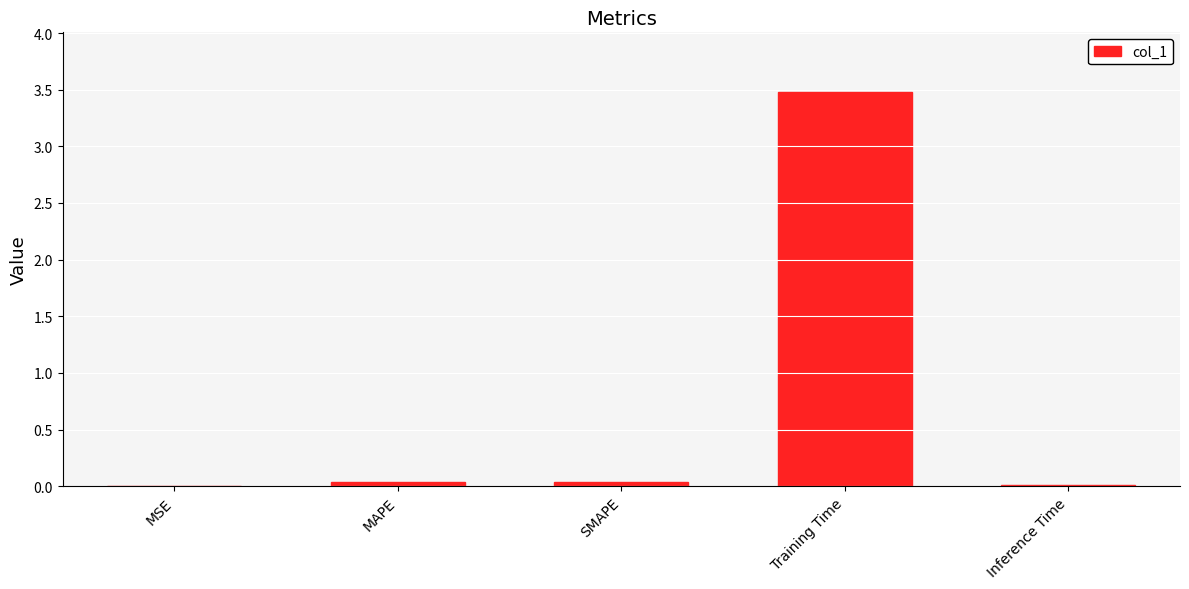

Which category has the highest value across all series?

Training Time